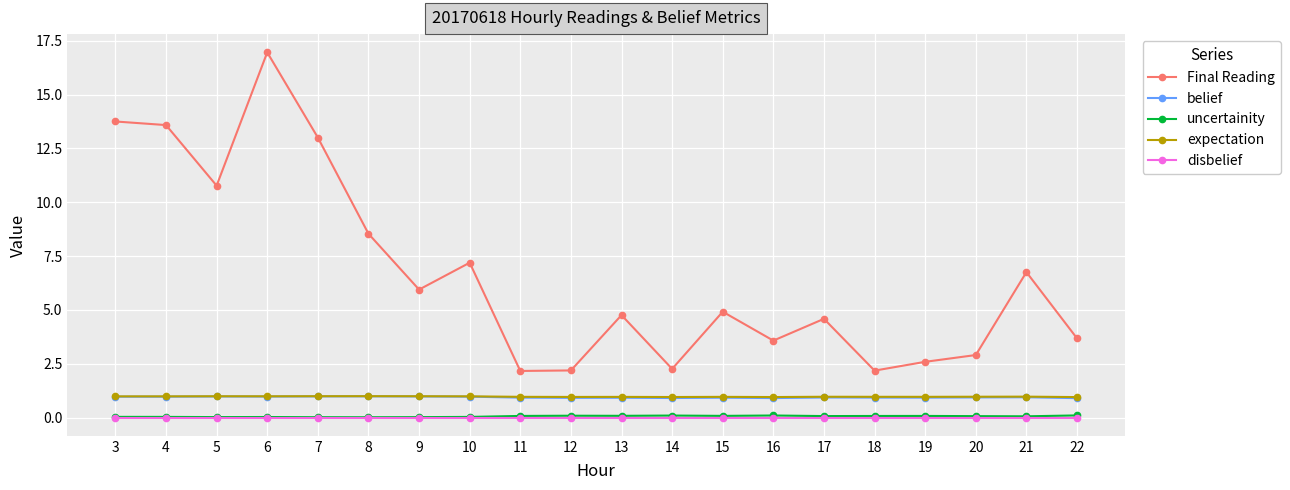

How many data points in Final Reading are less than 4?

8